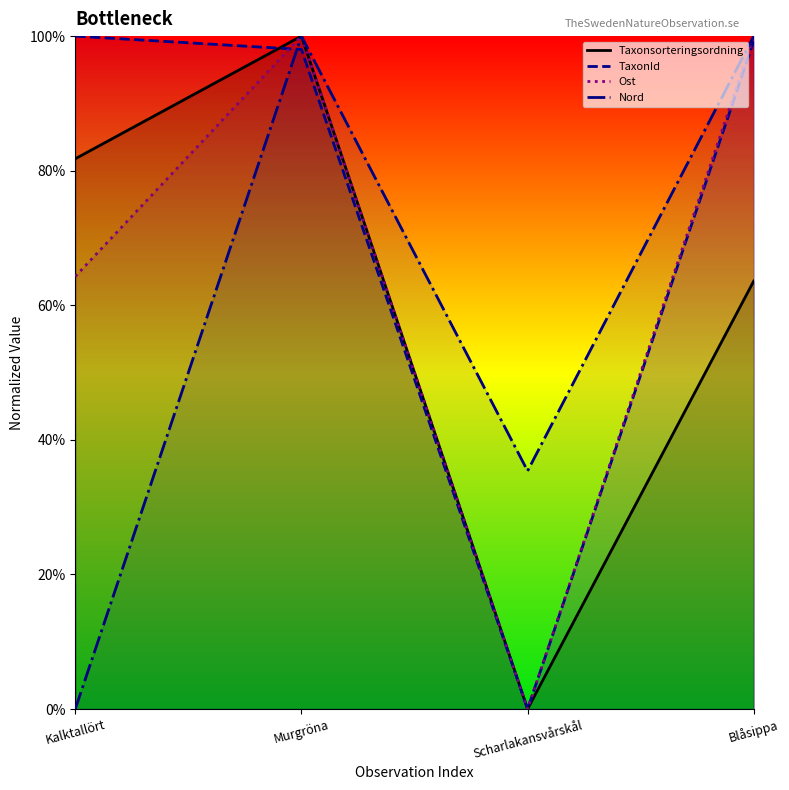

Rank the series by their average value, from highest to lowest.

TaxonId, Ost, Taxonsorteringsordning, Nord